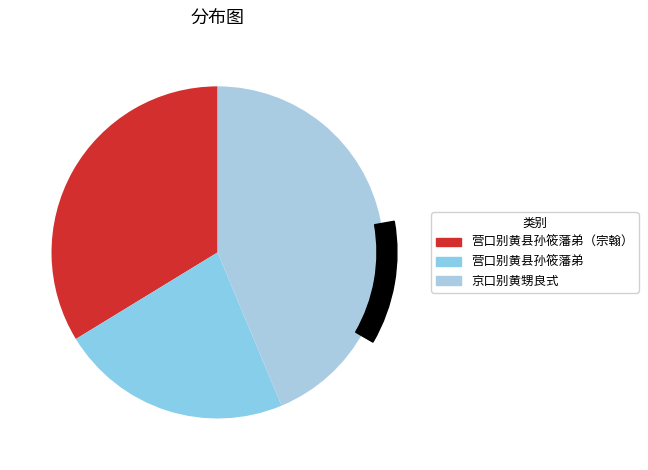

How many segments does this pie chart have?

3